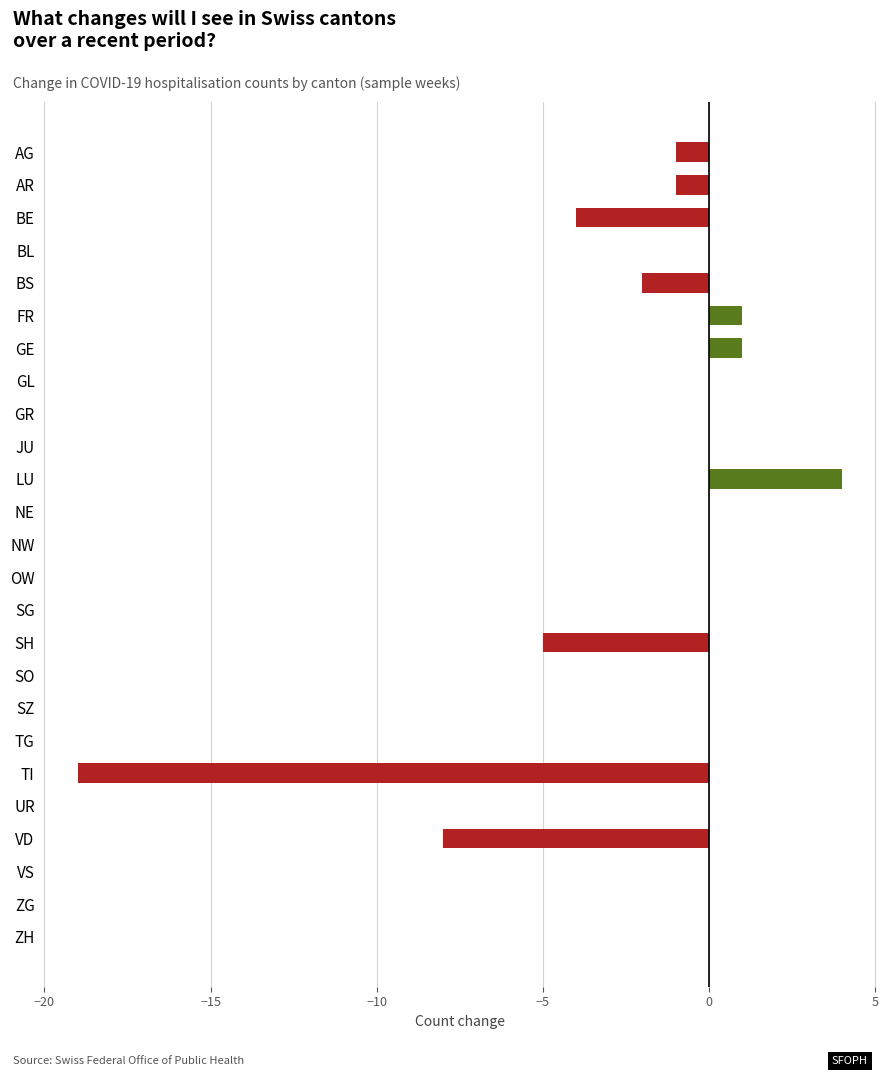

The value at OW is -13. True or false?

False